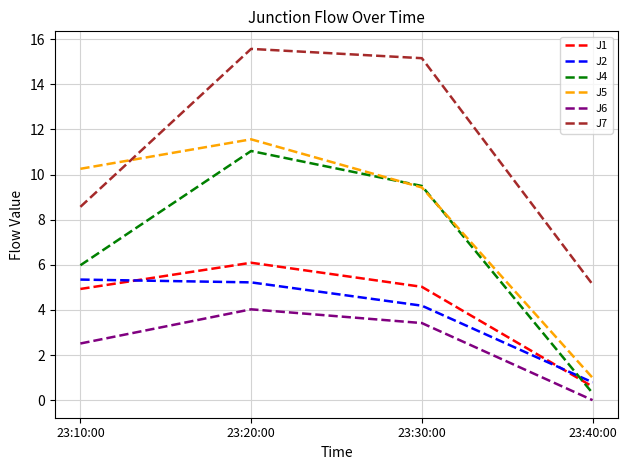

How many series are shown in this chart?

6